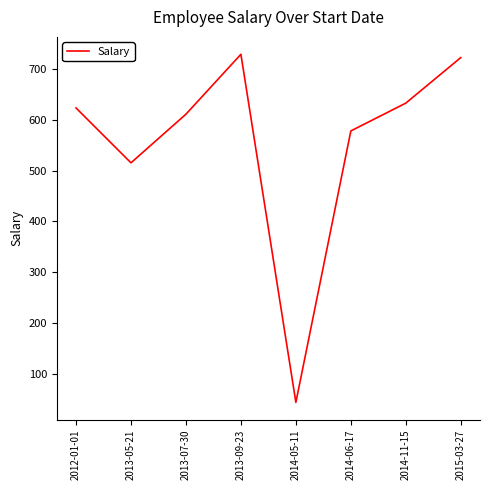

Is it true that the value at 2014-11-15 is 632.8?

True